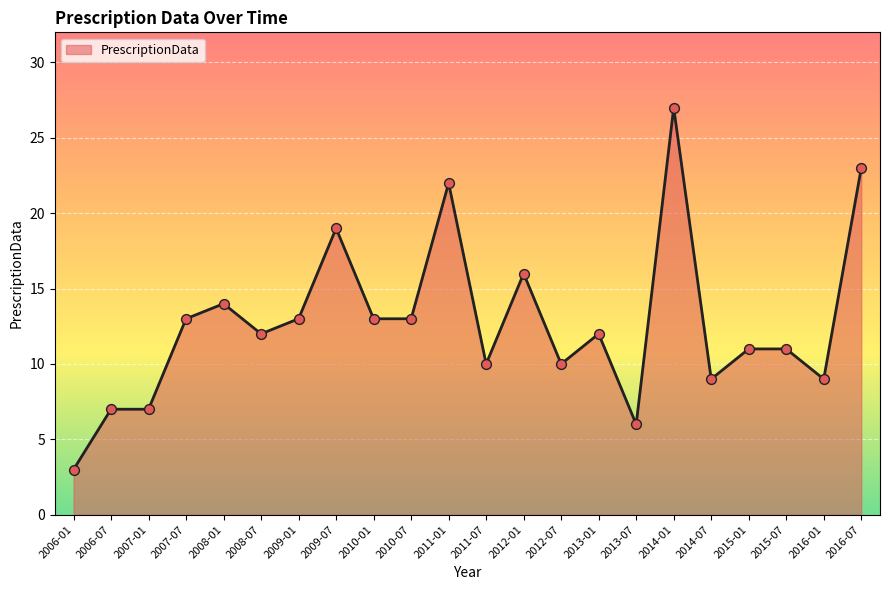

Between 2012-01 and 2007-07, which is larger?

2012-01